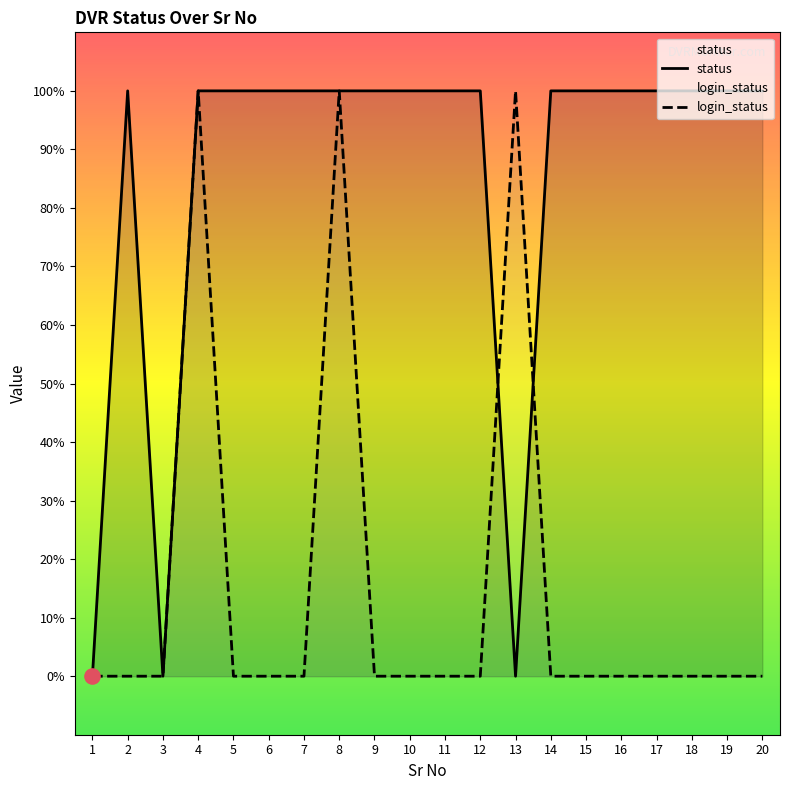

Which series has the largest Y range (max minus min)?

status